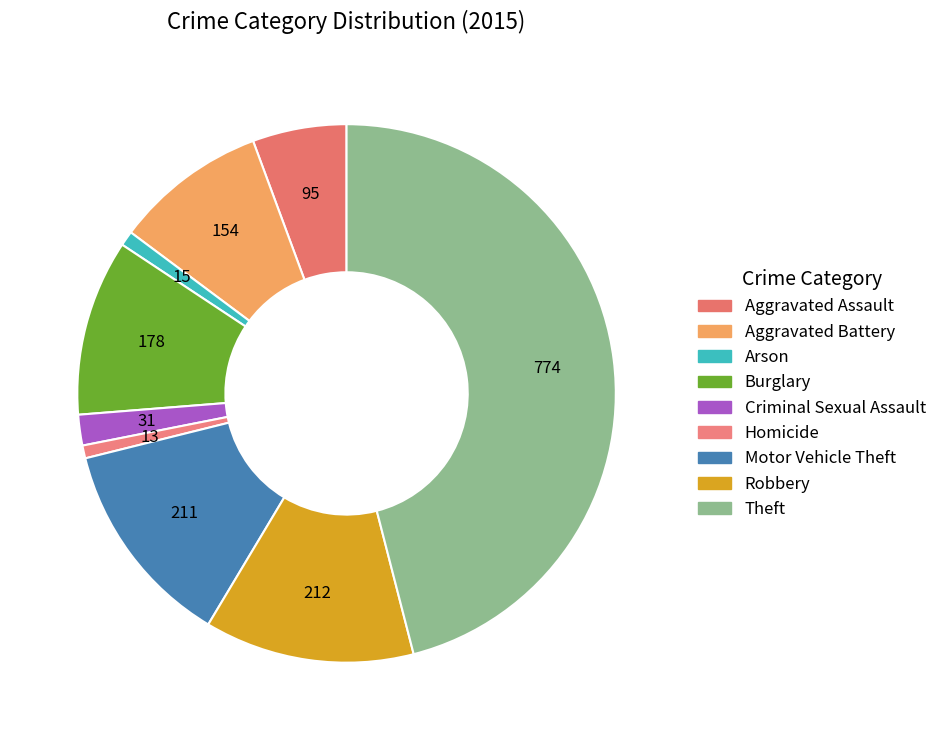

What is the largest slice in the pie chart?

Theft